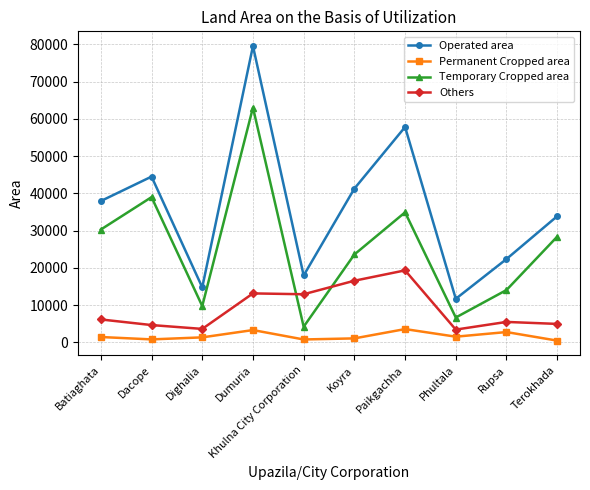

Which series changed the most between Dumuria and Terokhada?

Operated area